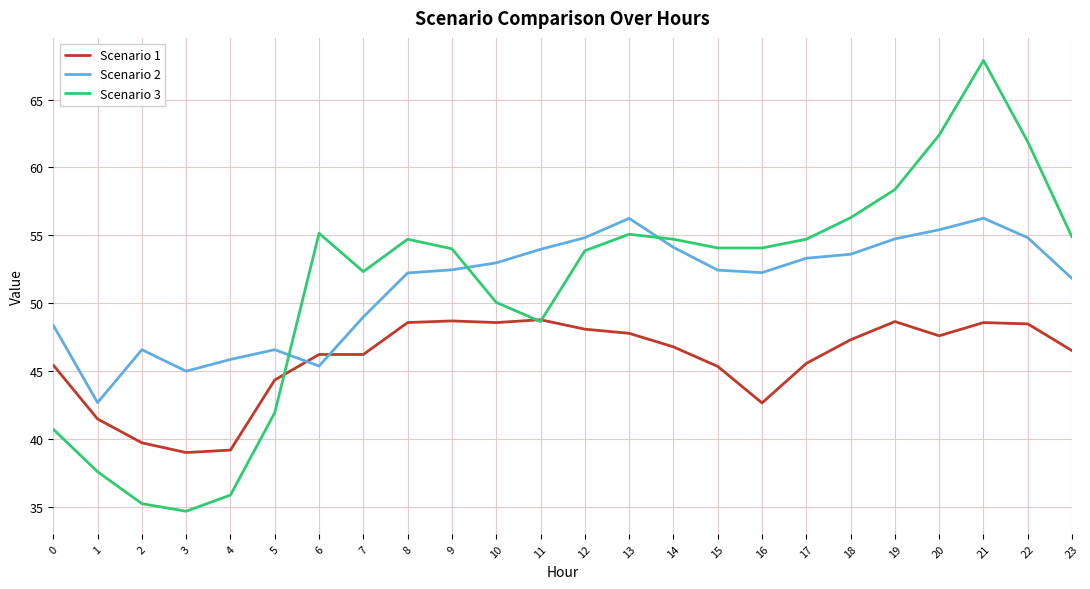

True or false: Scenario 2 has a value of 24.6 at 21.

False